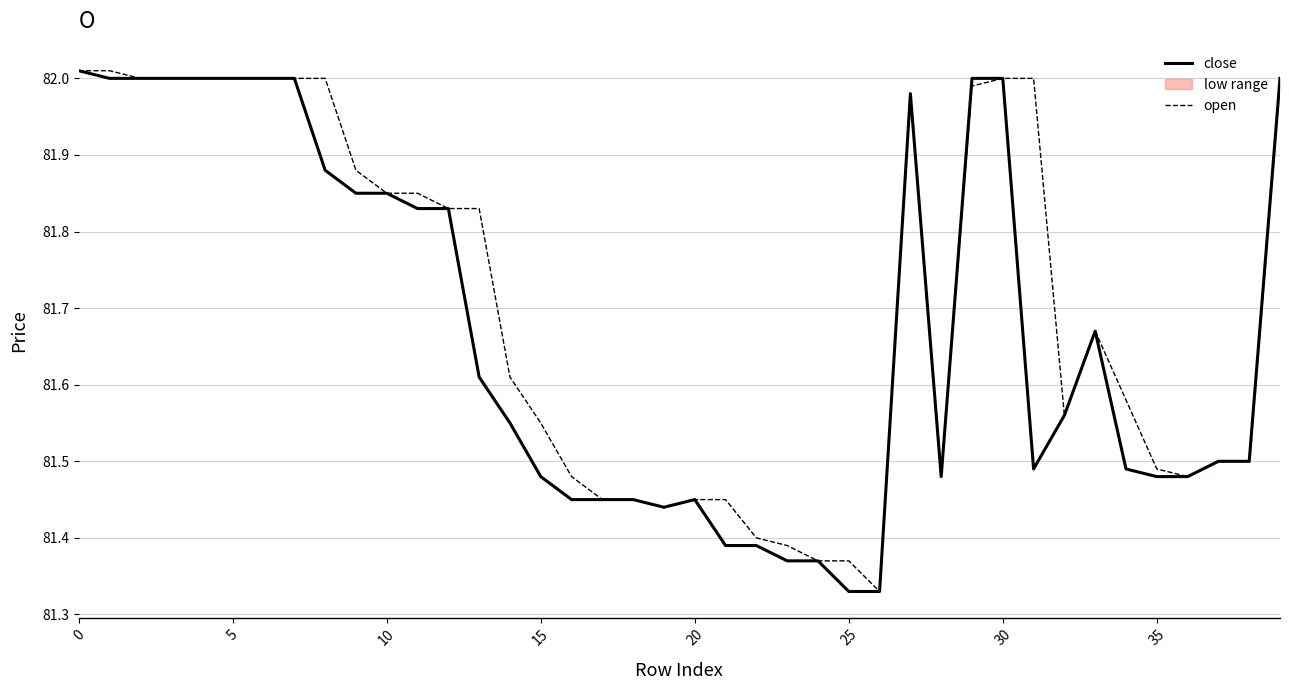

The close series shows 81.5 at 38. True or false?

True